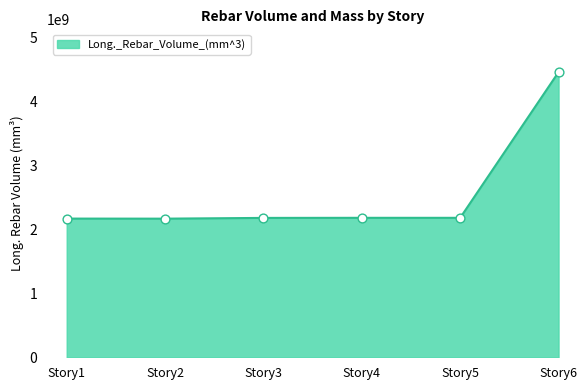

What is the ratio of the value at Story1 to the value at Story2?

1.0